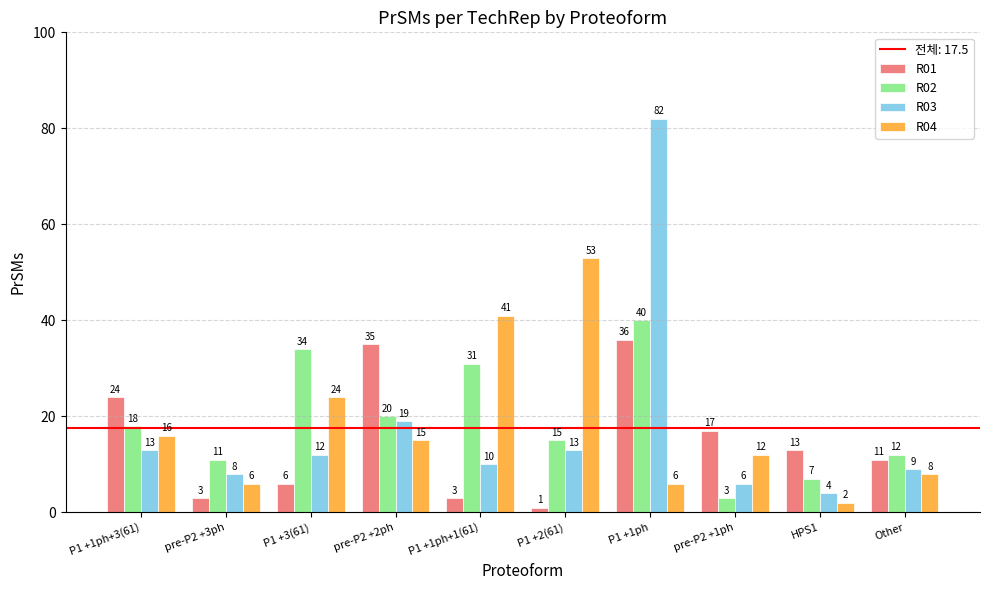

What is the difference between the maximum and second lowest values in the R02 series?

33